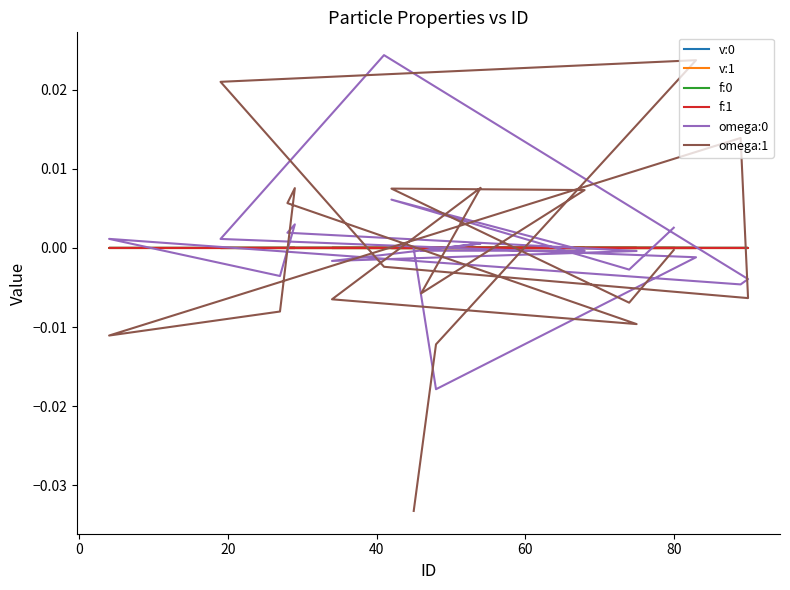

True or false: omega:1 has a value of 0.0 at 40.

False